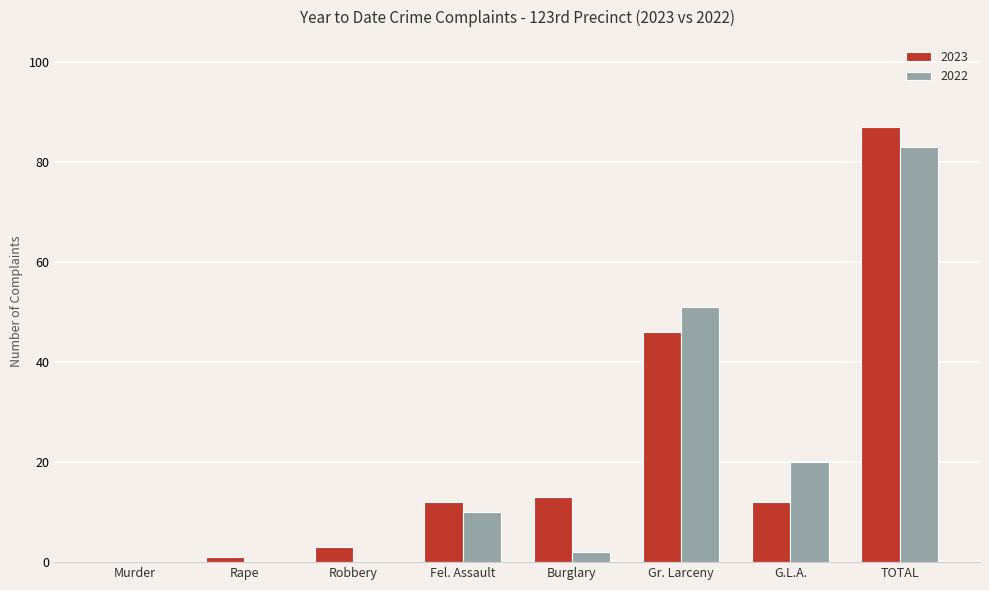

Where is 2023 nearest to the value 43?

Gr. Larceny